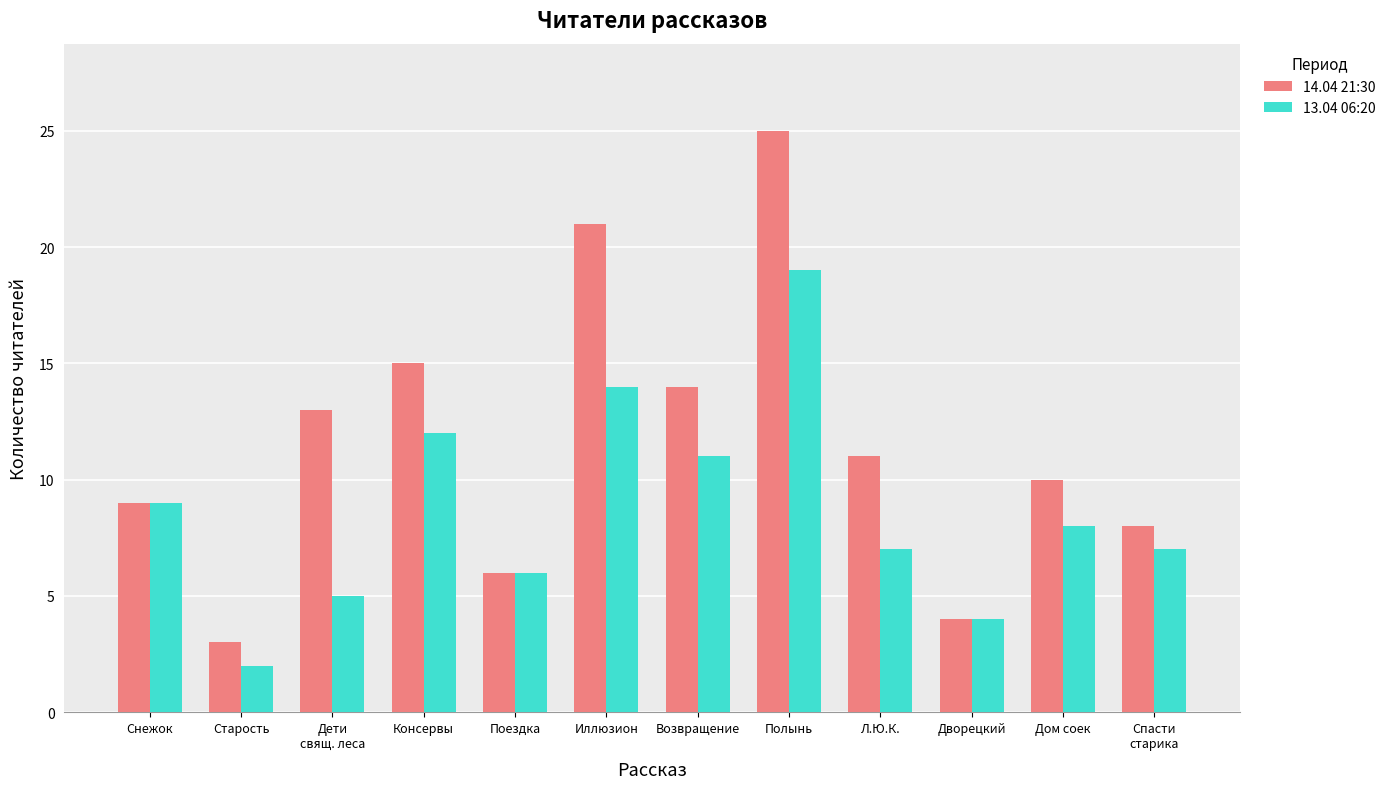

At how many categories does at least one series exceed 24?

1